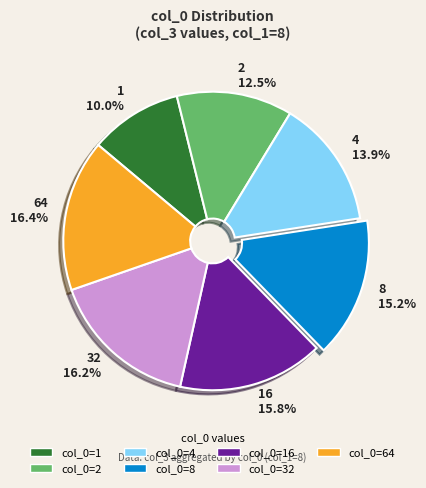

What is the total percentage of col_0=1 and col_0=4?

23.9%